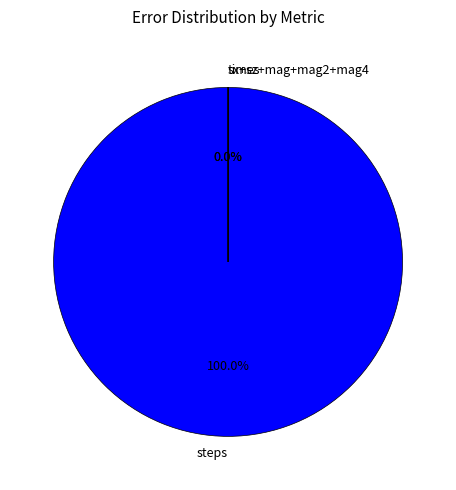

What percentage is NOT represented by mag4?

100.0%